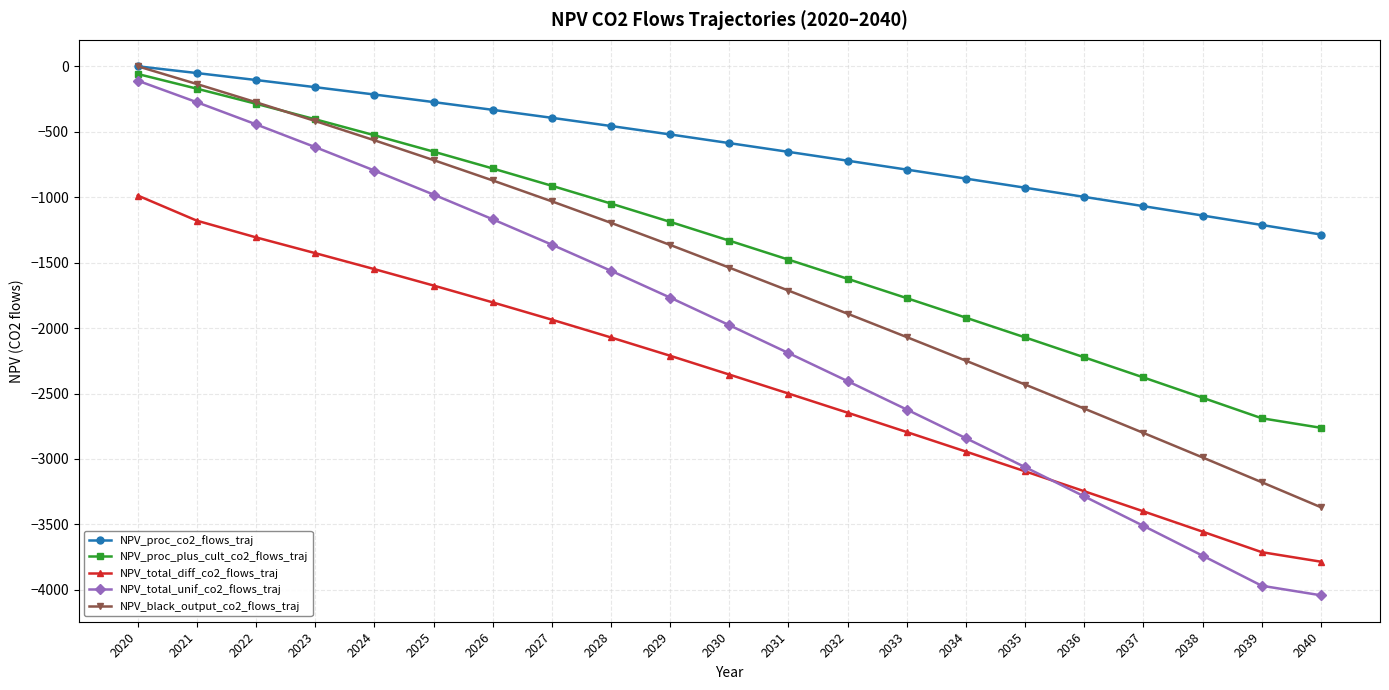

Reading right to left, list all the values displayed in this chart.

NPV_proc_co2_flows_traj: -1285.3	-1212.3	-1140.1	-1068.6	-997.8	-927.7	-858.2	-789.4	-721.2	-653.8	-586.9	-520.7	-456.3	-393.7	-332.7	-273.4	-215.7	-159.5	-104.9	-51.7	0.0
NPV_proc_plus_cult_co2_flows_traj: -2762.0	-2689.1	-2532.4	-2377.3	-2223.6	-2071.4	-1920.7	-1771.5	-1623.6	-1477.2	-1332.2	-1188.6	-1048.9	-912.9	-780.7	-652.0	-526.8	-404.9	-286.4	-171.1	-58.9
NPV_total_diff_co2_flows_traj: -3785.0	-3712.1	-3555.4	-3400.3	-3246.6	-3094.4	-2943.7	-2794.5	-2646.6	-2500.2	-2355.2	-2211.6	-2071.9	-1935.9	-1803.7	-1675.0	-1549.7	-1427.6	-1307.2	-1179.7	-987.3
NPV_total_unif_co2_flows_traj: -4041.7	-3968.8	-3738.9	-3511.3	-3285.9	-3062.6	-2841.5	-2622.5	-2405.6	-2190.8	-1978.0	-1767.4	-1562.4	-1362.9	-1168.8	-980.0	-796.3	-617.6	-443.7	-274.5	-109.9
NPV_black_output_co2_flows_traj: -3368.8	-3177.7	-2988.4	-2801.0	-2615.3	-2431.5	-2249.4	-2069.1	-1890.5	-1713.6	-1538.4	-1364.9	-1196.1	-1031.8	-872.0	-716.6	-565.3	-418.1	-274.9	-135.6	0.0